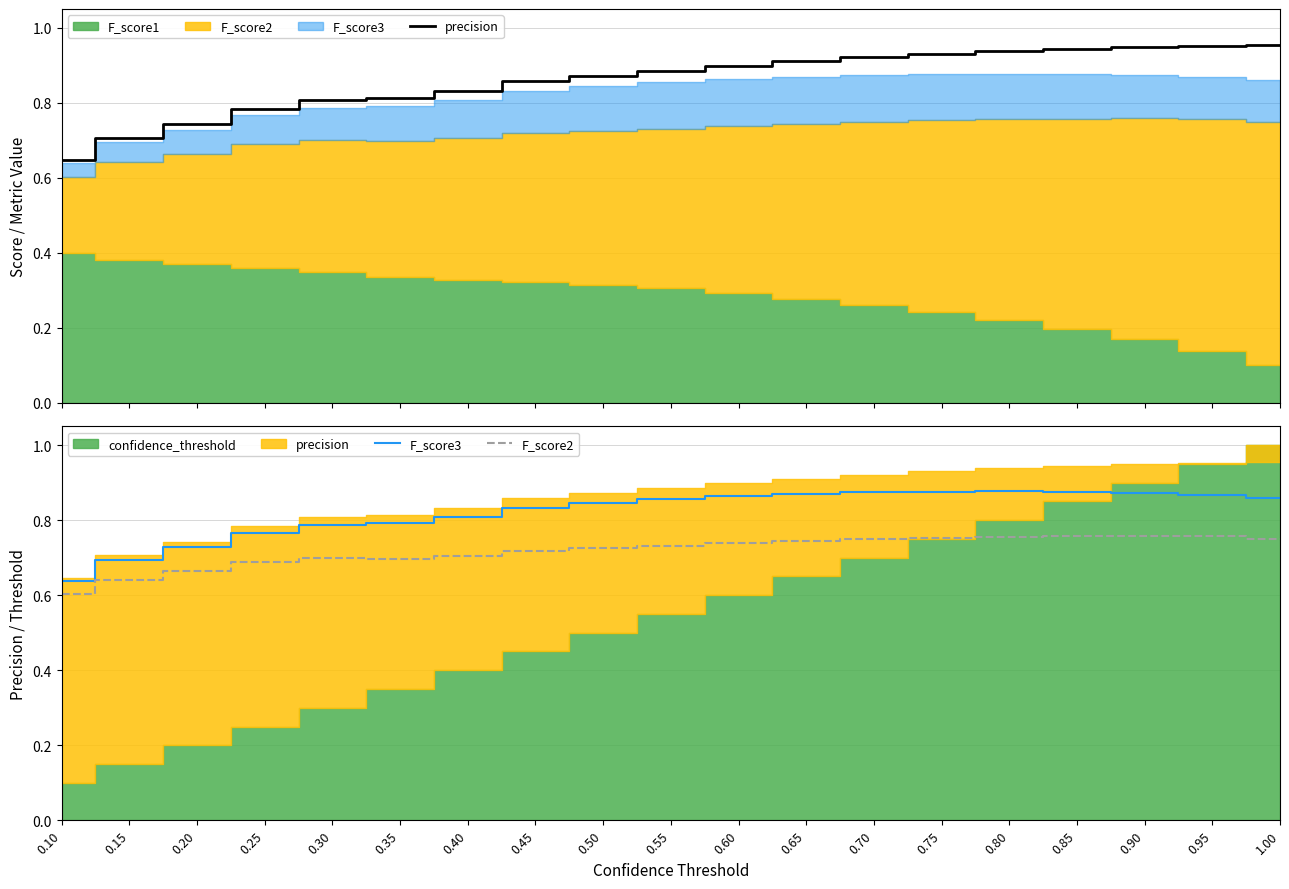

Rank the series at 0.90 from lowest to highest value.

F_score2, F_score3, precision